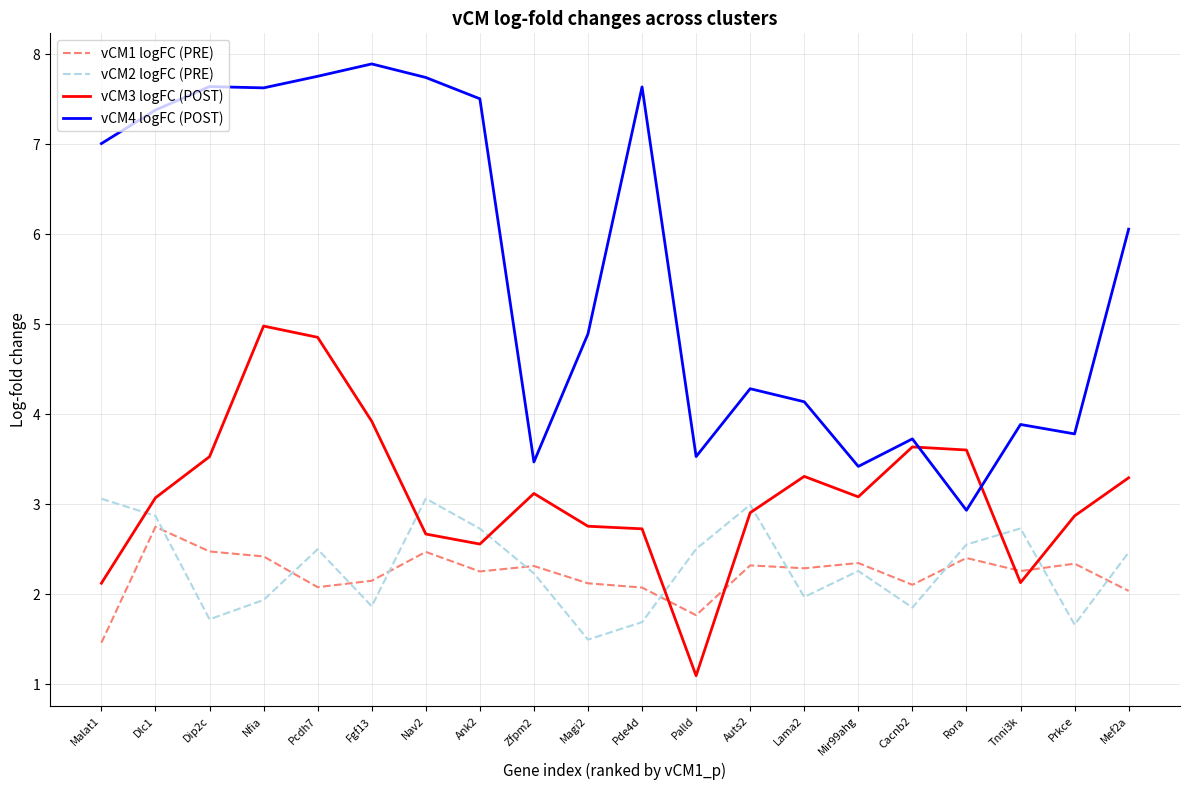

What position from the right is Rora?

4